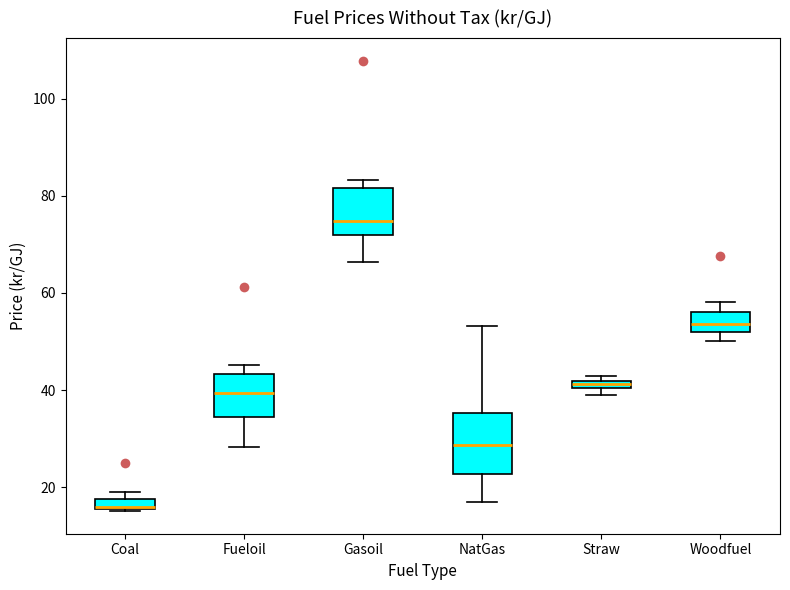

Which box's median line is the lowest?

Coal